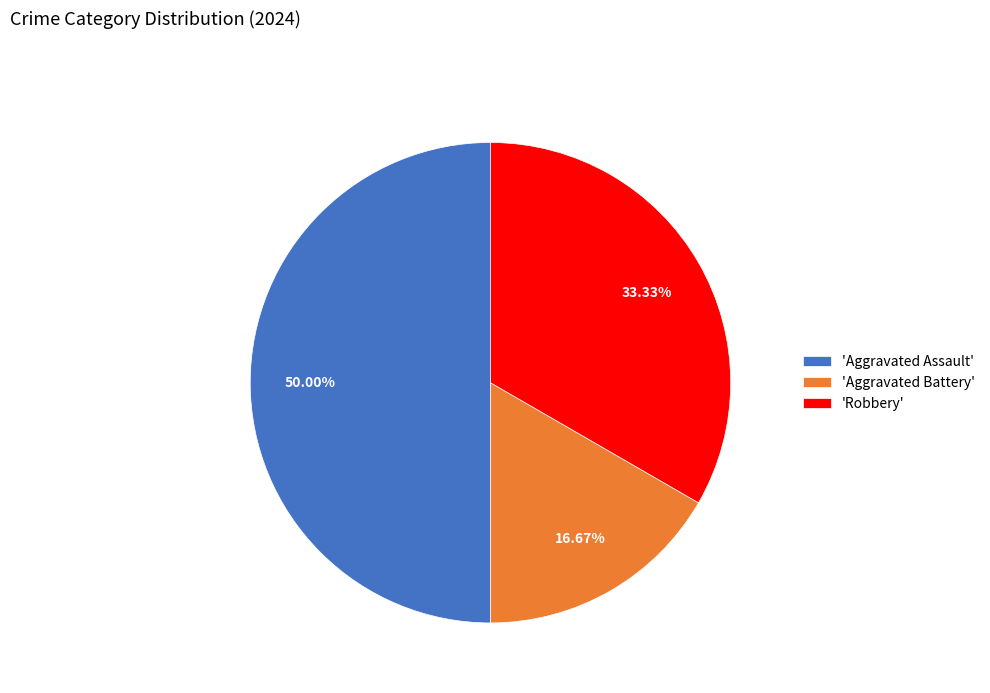

What is the smallest slice in the pie chart?

'Aggravated Battery'